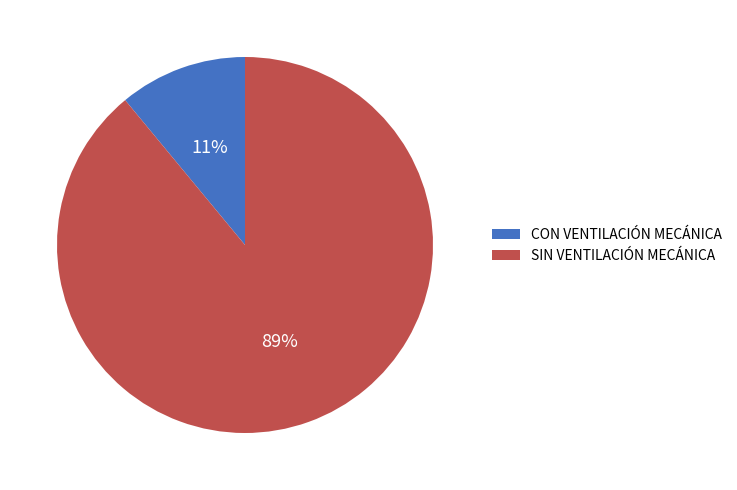

How many segments does this pie chart have?

2